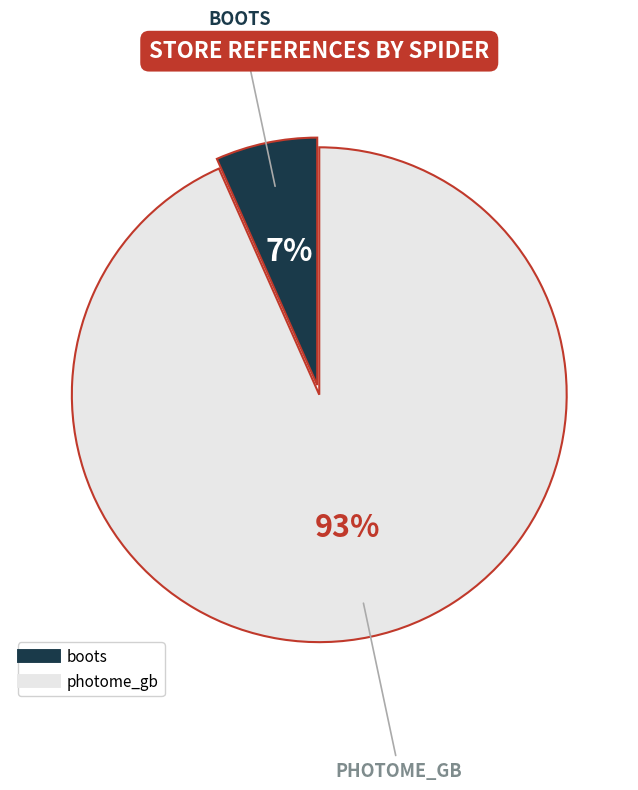

Count the number of slices in the pie.

2